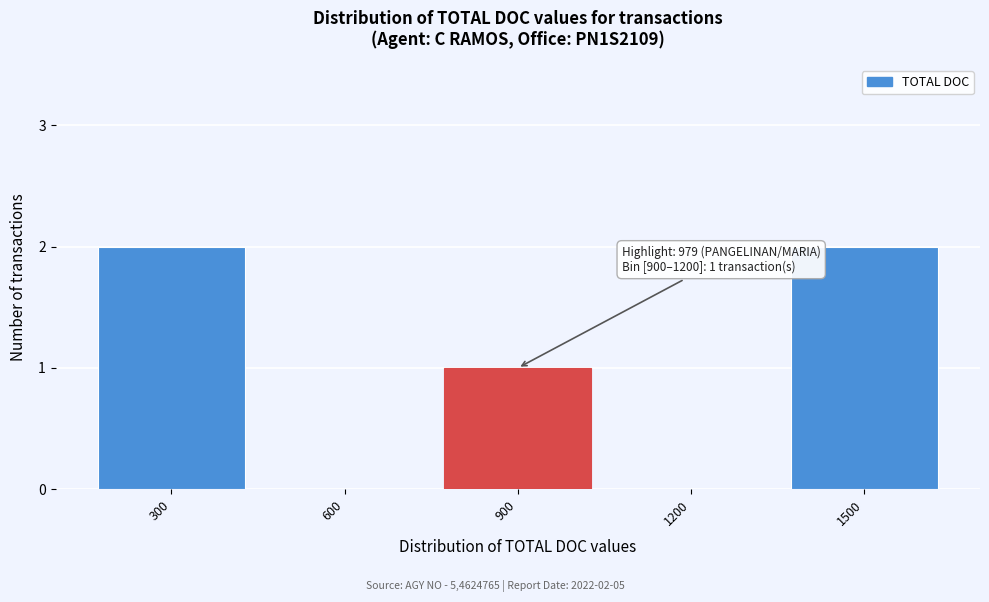

Reading left to right, list all the values displayed in this chart.

300=2	600=0	900=1	1200=0	1500=2